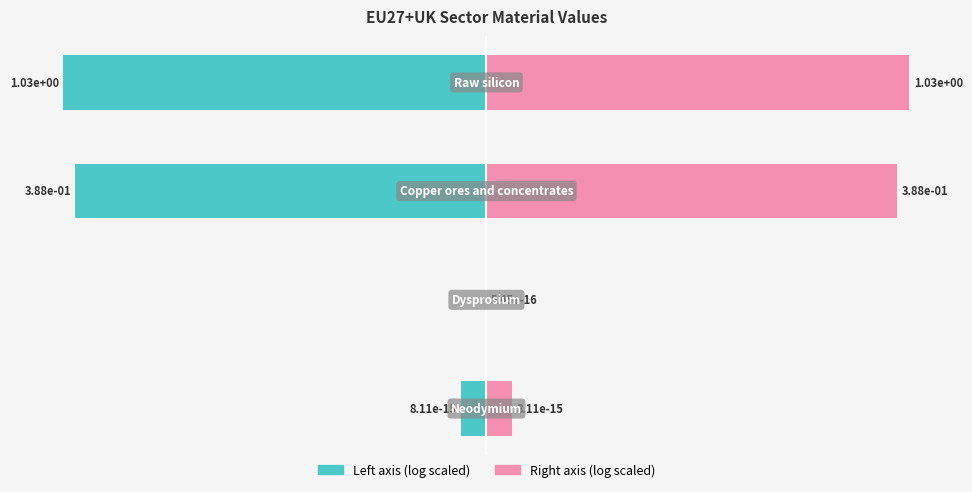

Is it true that Scaled log value (right) equals 72.1 at 2?

False